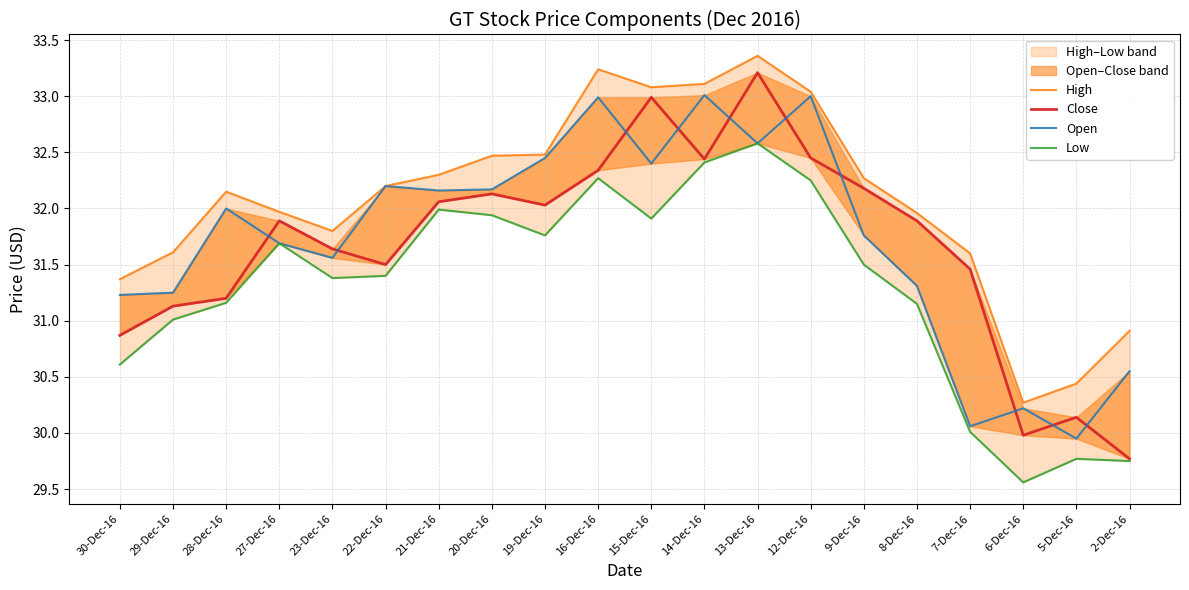

The value of High at 14-Dec-16 is 33.1. True or false?

True